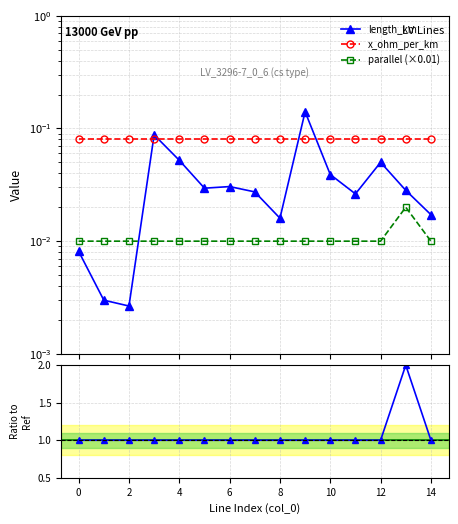

The value of parallel at 10 is 0.3. True or false?

False